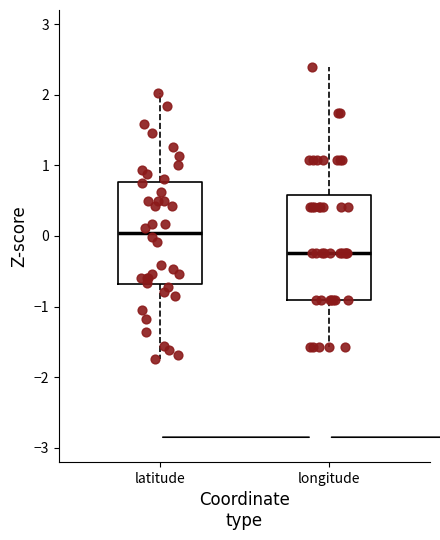

Where does the upper whisker of the box for latitude end on the y-axis? The values are not printed on the chart, so give them approximately, as read against the axis.

2.0